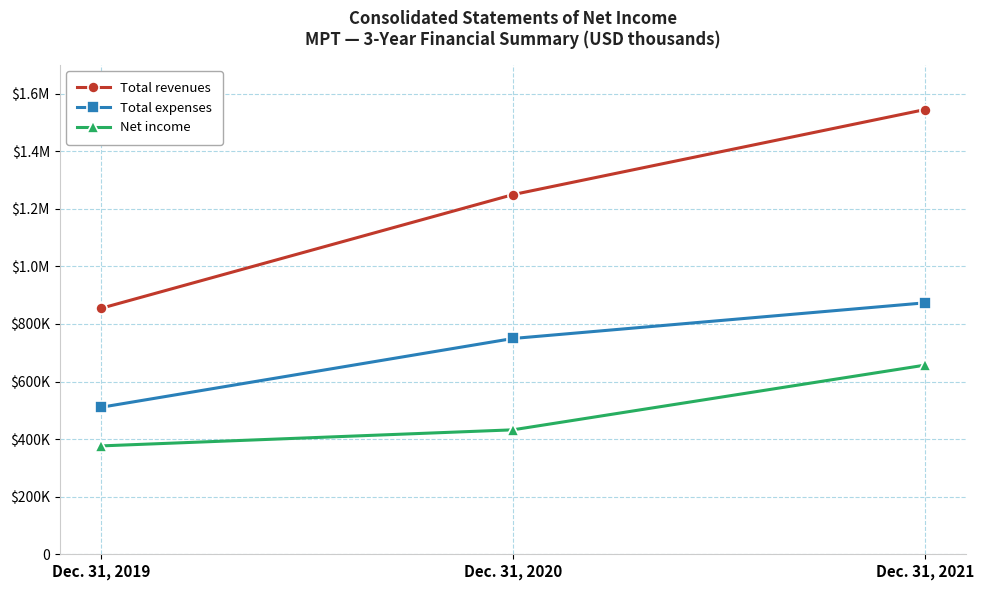

List the series in order of their overall mean, lowest first.

Net income, Total expenses, Total revenues